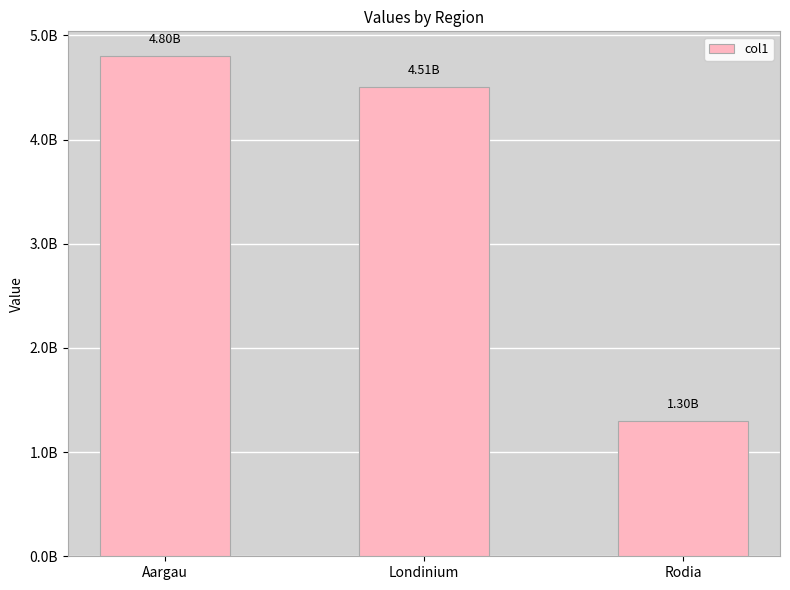

What is the difference between the values at Londinium and Aargau?

290000000